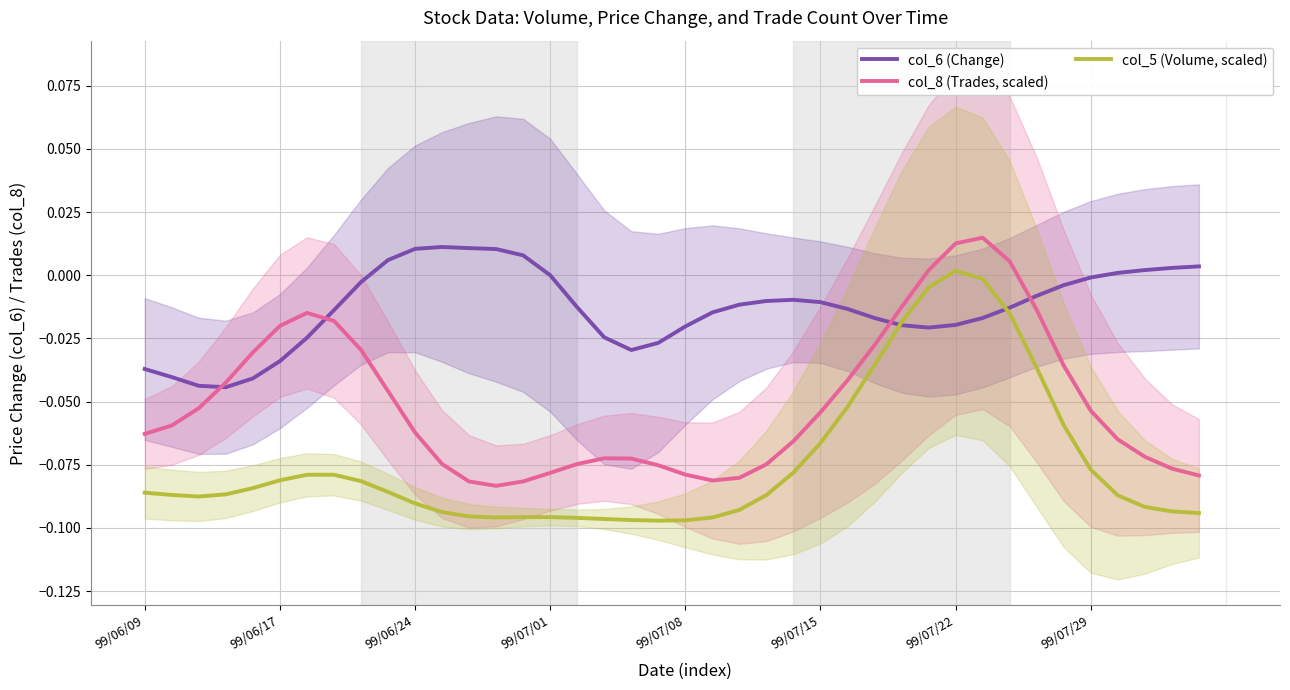

Is it true that col_5 (Volume, scaled) equals -0.1 at 8?

False